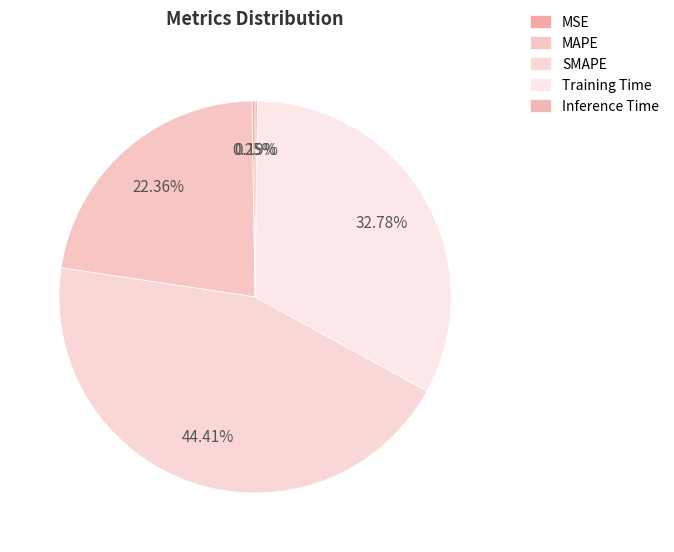

What percentage is the Training Time slice, to the nearest percent?

33%